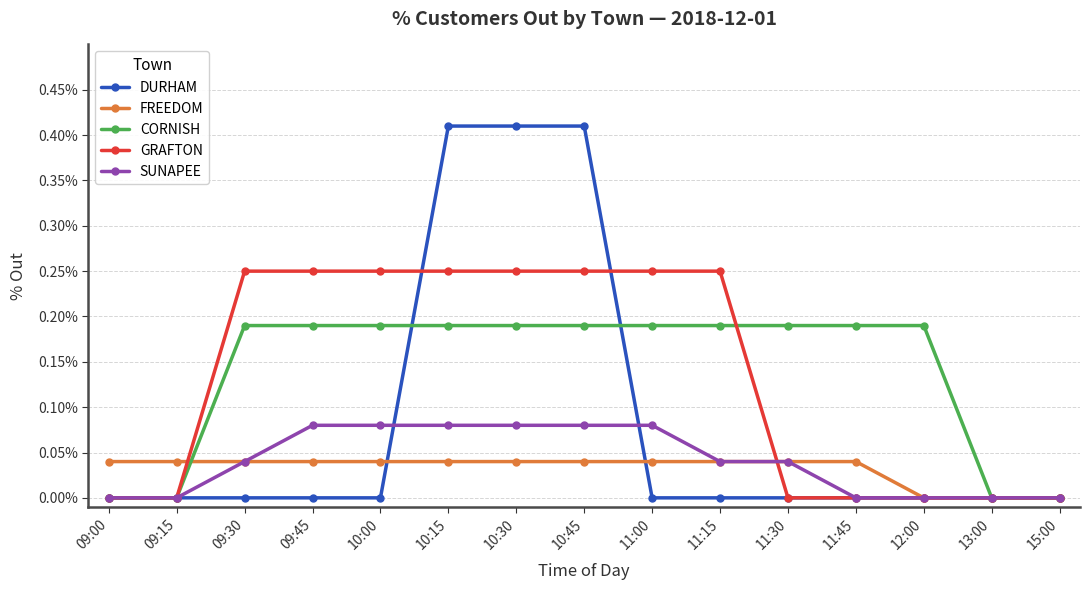

Which series has the largest range (max minus min)?

DURHAM